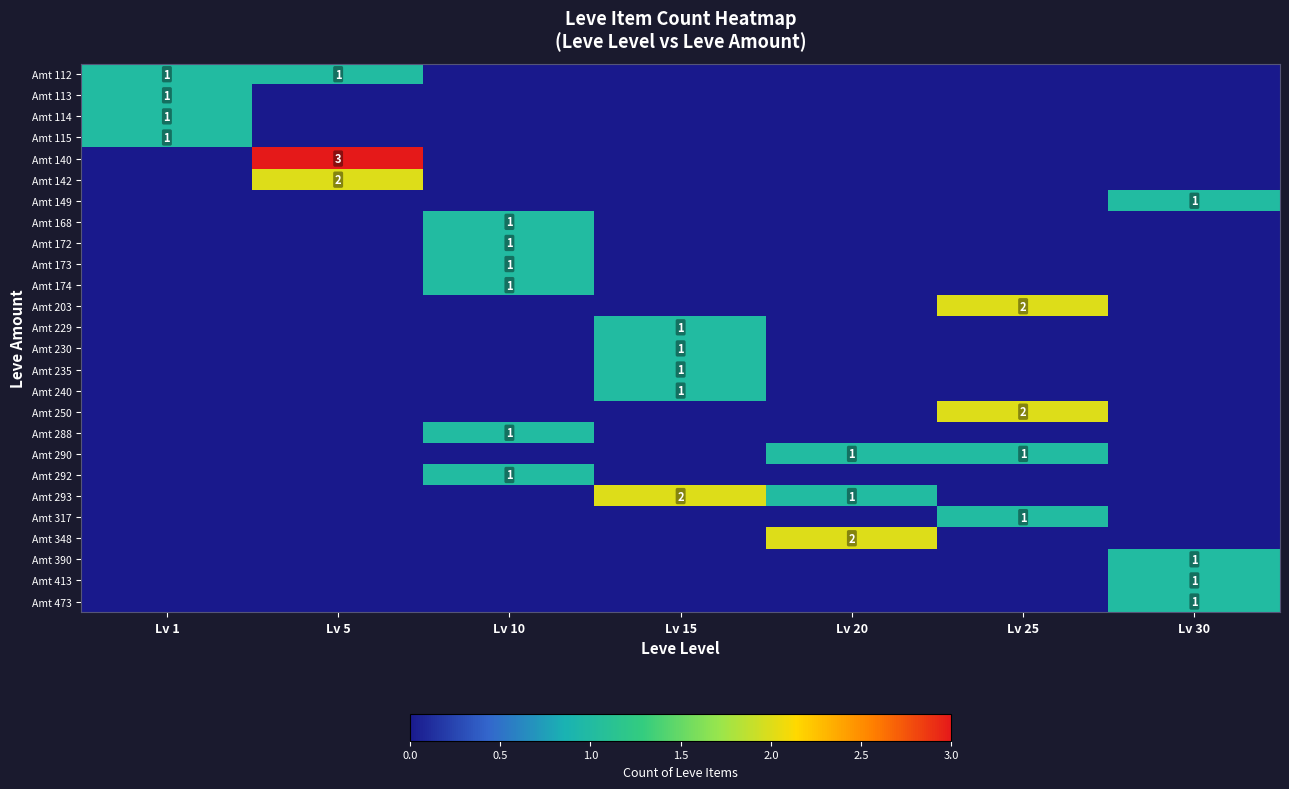

Which series changed the most between Lv 5 and Lv 25?

Amt 140